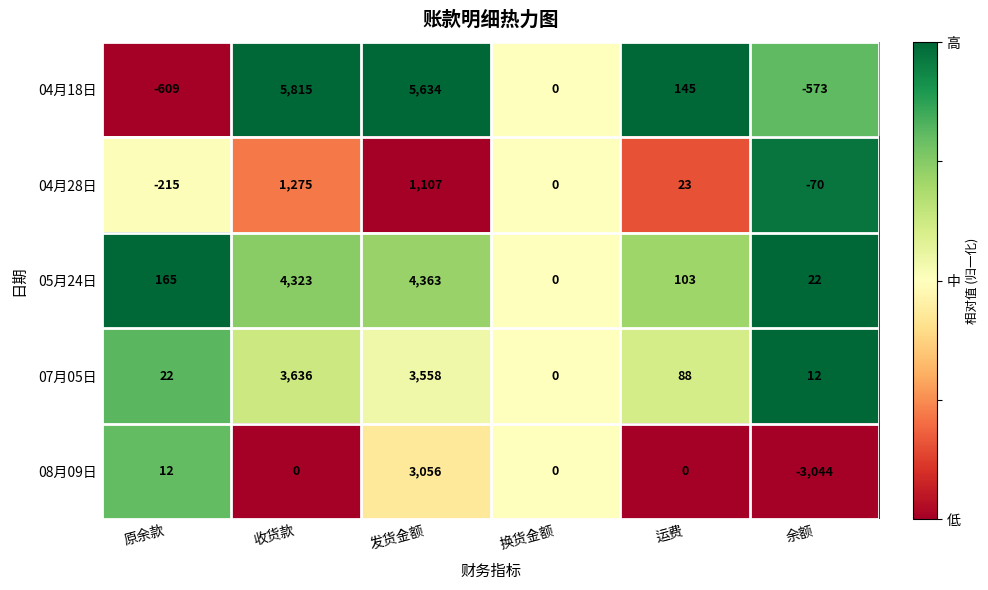

Which category has the highest value across all series?

收货款